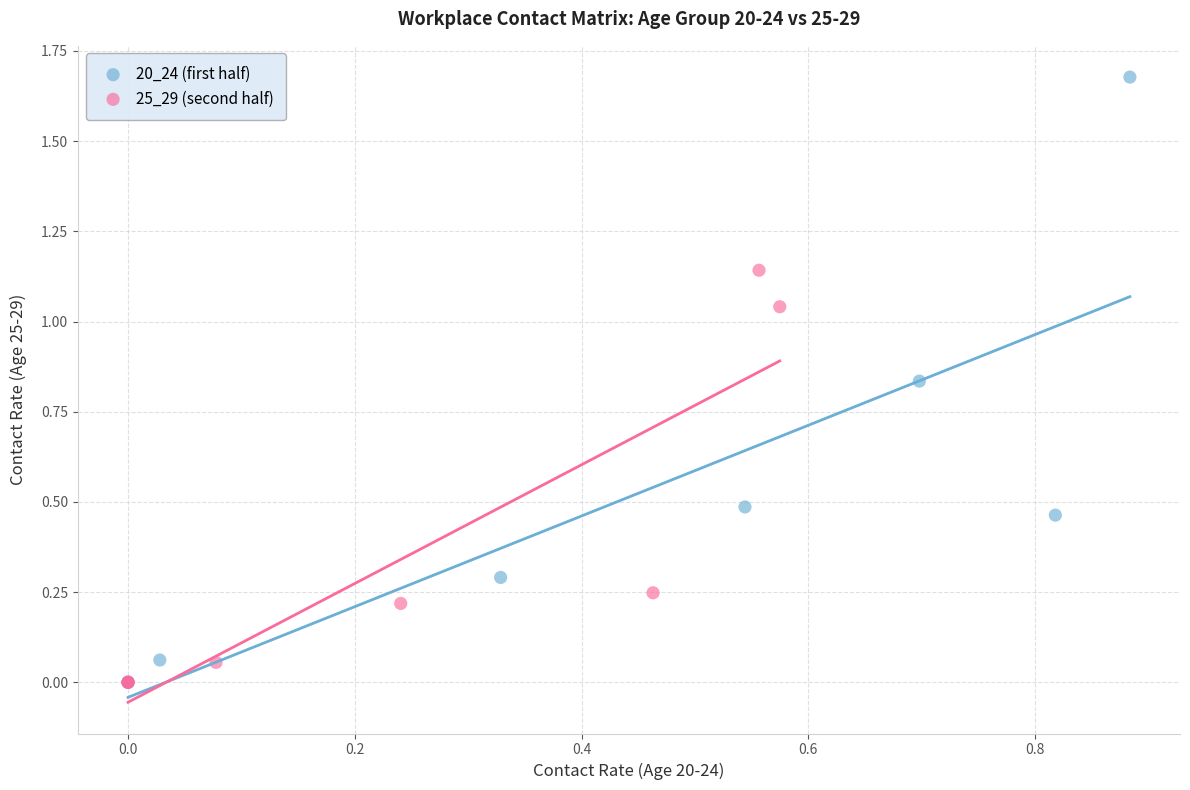

Which series has the widest spread of Y values?

20_24 (first half)